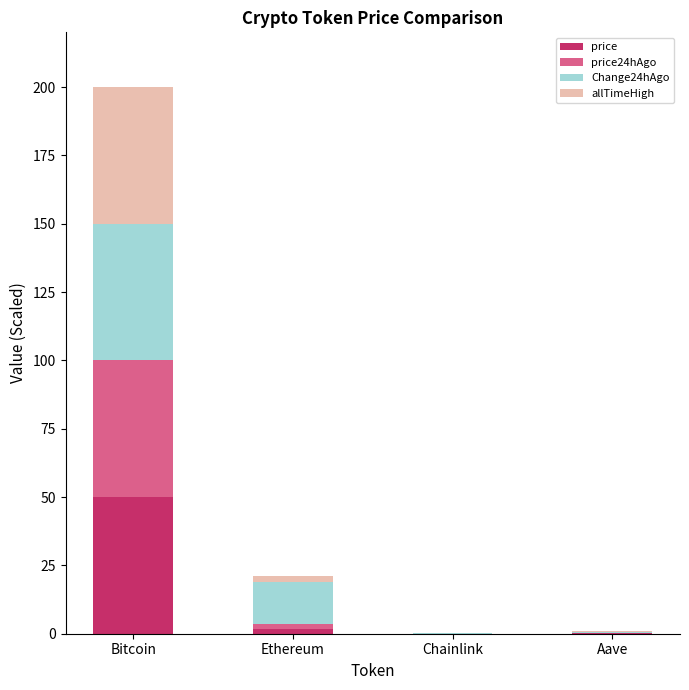

What is the total value across all series at Chainlink?

0.1